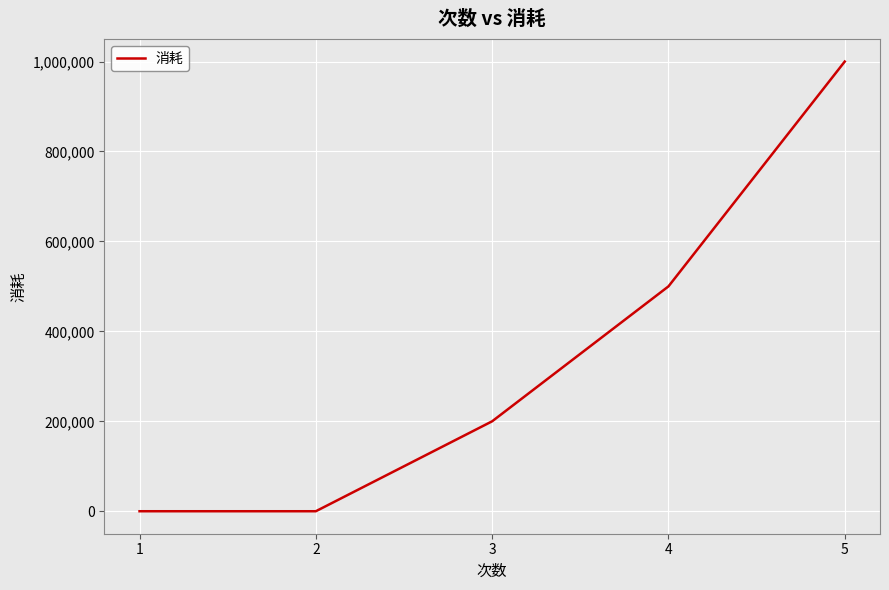

What is the sum of all values?

1700000